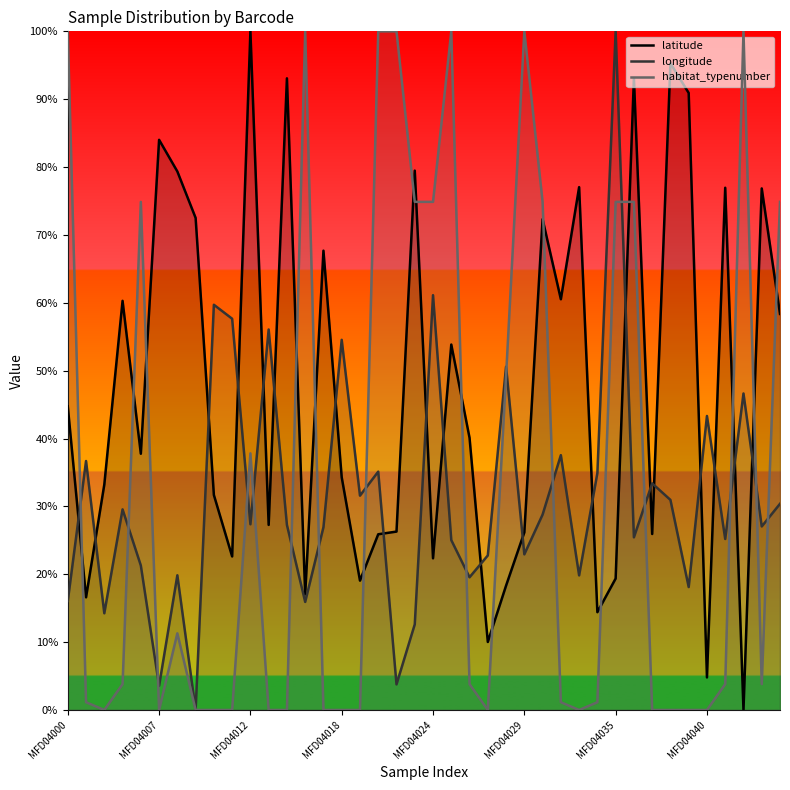

At which label does longitude reach its peak?

MFD04035